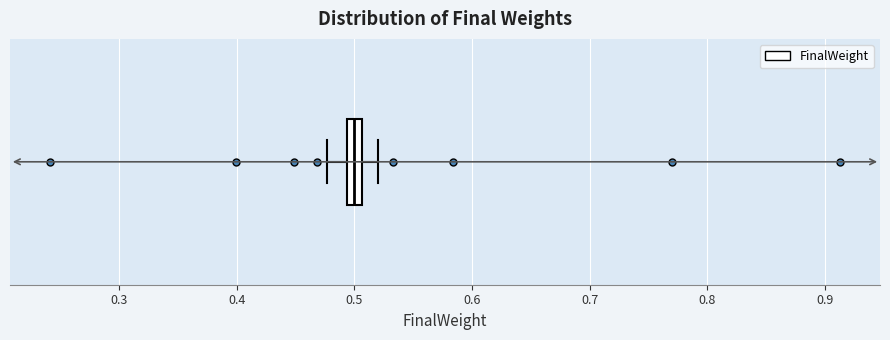

Where is the right edge of the box on the x-axis? The values are not printed on the chart, so give them approximately, as read against the axis.

0.51